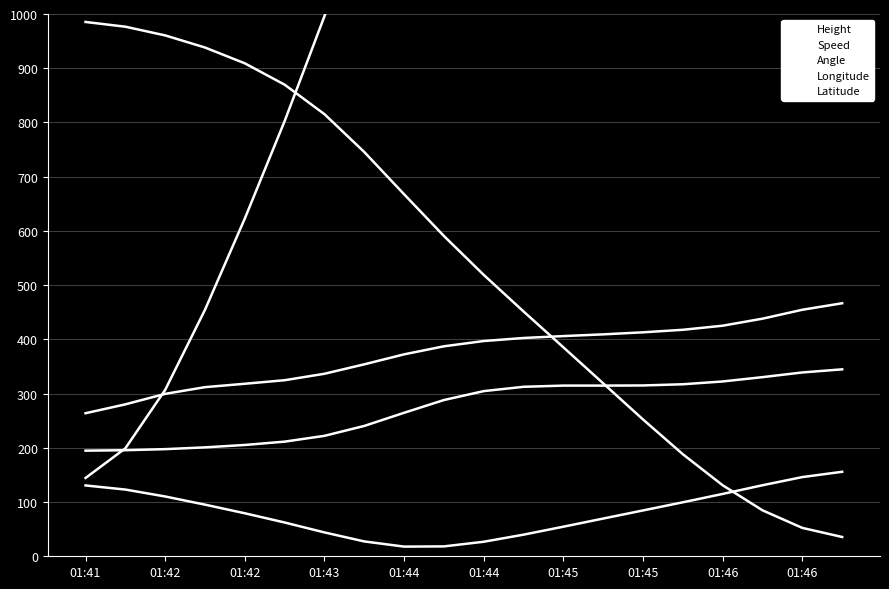

Reading right to left, list all the values displayed in this chart.

Height: 2735.6	2687.3	2599.5	2484.6	2360.0	2244.5	2140.9	2032.3	1902.4	1749.6	1580.4	1397.0	1199.2	996.1	802.6	623.0	454.7	306.9	199.1	144.4
Speed: 466.6	454.6	438.2	425.2	417.7	413.0	409.2	406.1	402.6	396.9	387.2	372.4	354.0	336.6	324.7	318.1	311.9	299.5	280.2	263.8
Angle: 344.7	339.0	330.3	322.4	317.2	315.0	314.7	314.7	312.5	304.6	288.1	264.6	240.4	222.1	211.4	205.3	200.8	197.6	195.6	194.8
Longitude: 35.6	52.3	84.7	130.9	188.1	252.2	318.8	385.3	451.3	518.8	590.6	667.5	745.4	815.2	869.6	909.0	938.2	960.5	976.6	985.3
Latitude: 155.8	146.1	131.0	115.0	99.6	84.6	69.6	54.6	39.9	26.8	18.2	17.8	27.4	44.0	62.3	79.3	95.2	110.3	123.0	130.6